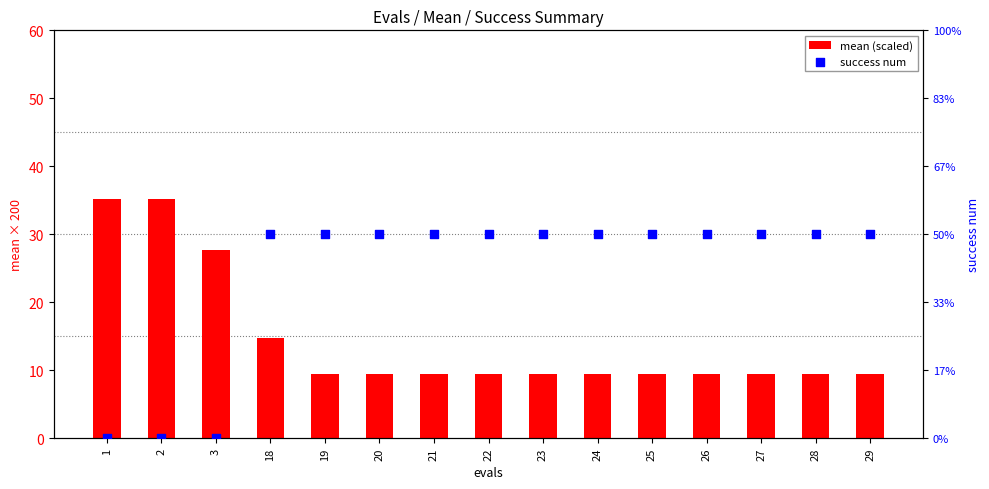

Which series has the largest total across all categories?

mean (scaled)